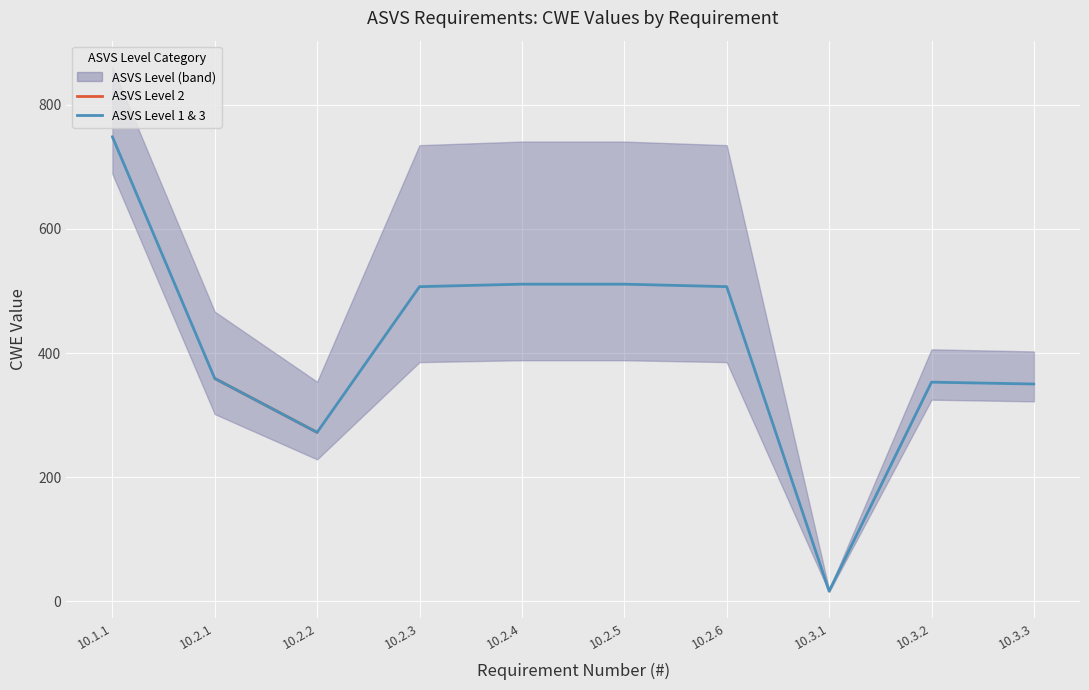

What is the total value across all series at 10.2.1?

718.0